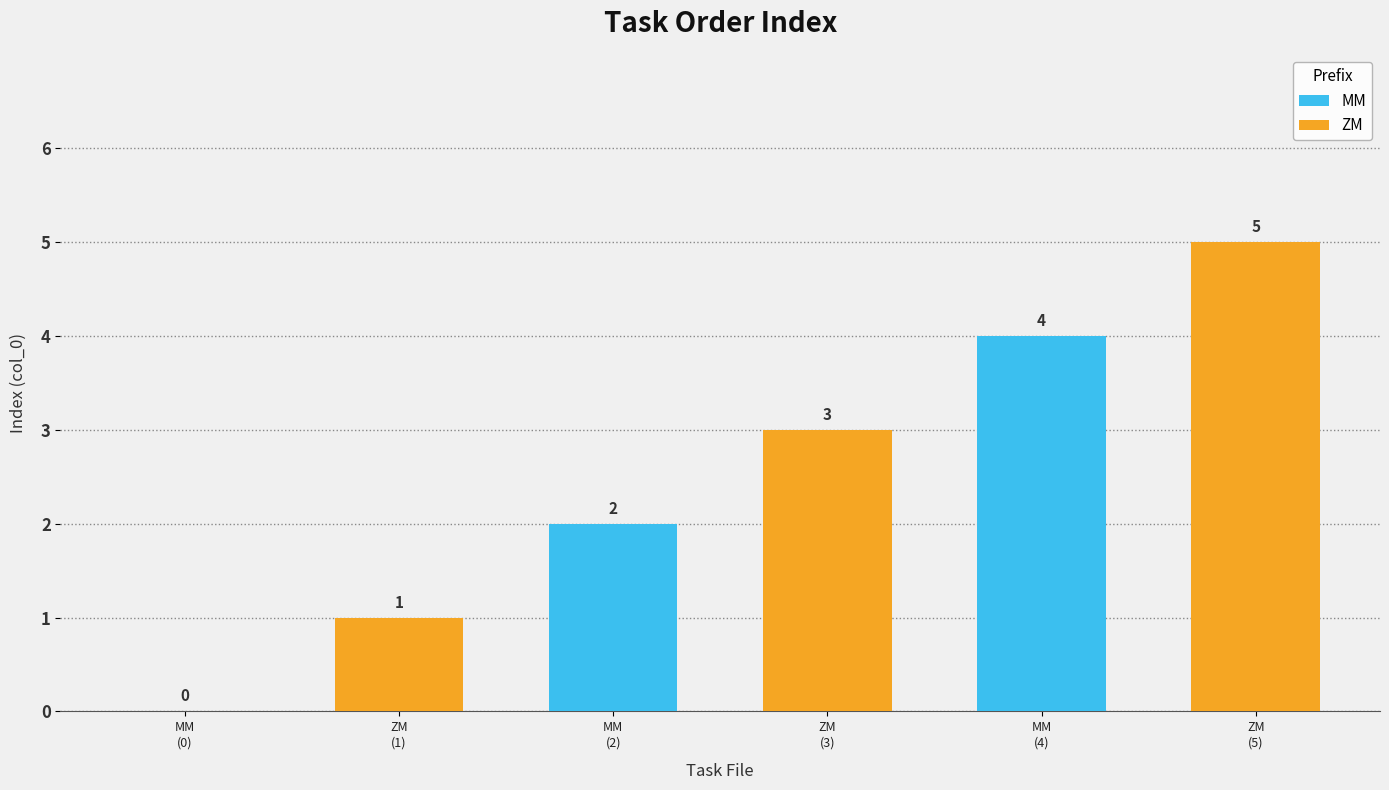

What is the maximum value shown in the chart?

5